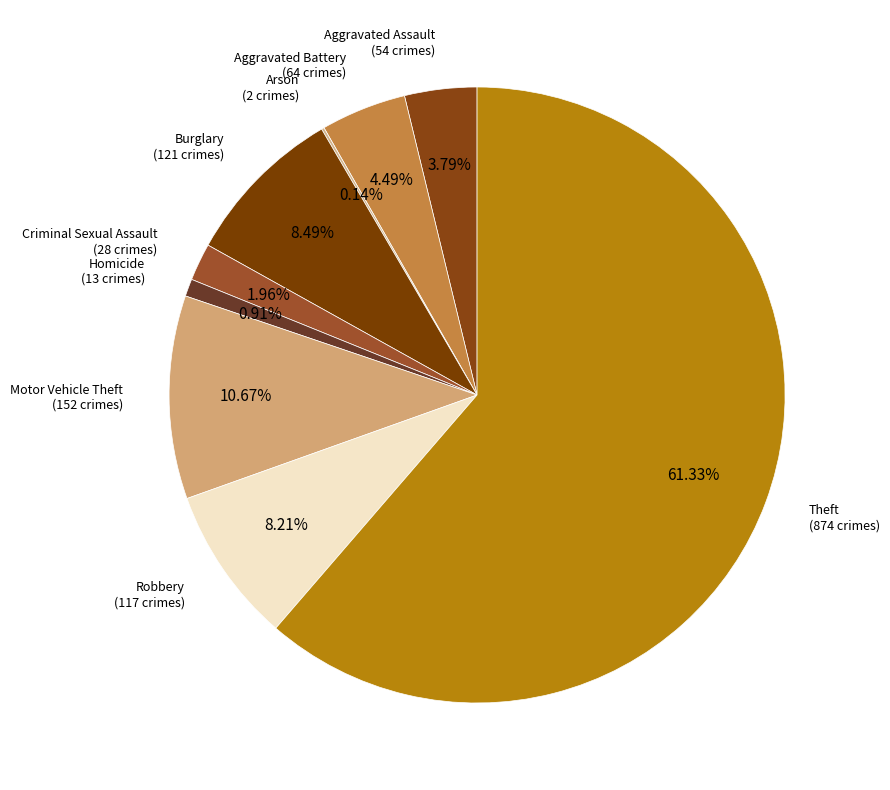

What is the largest slice in the pie chart?

Theft